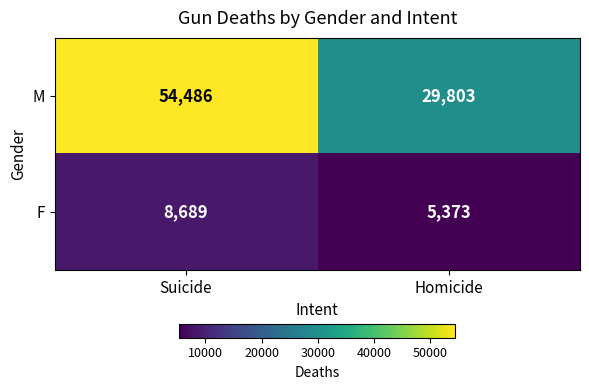

What is the difference between the highest and lowest values at Homicide?

24430